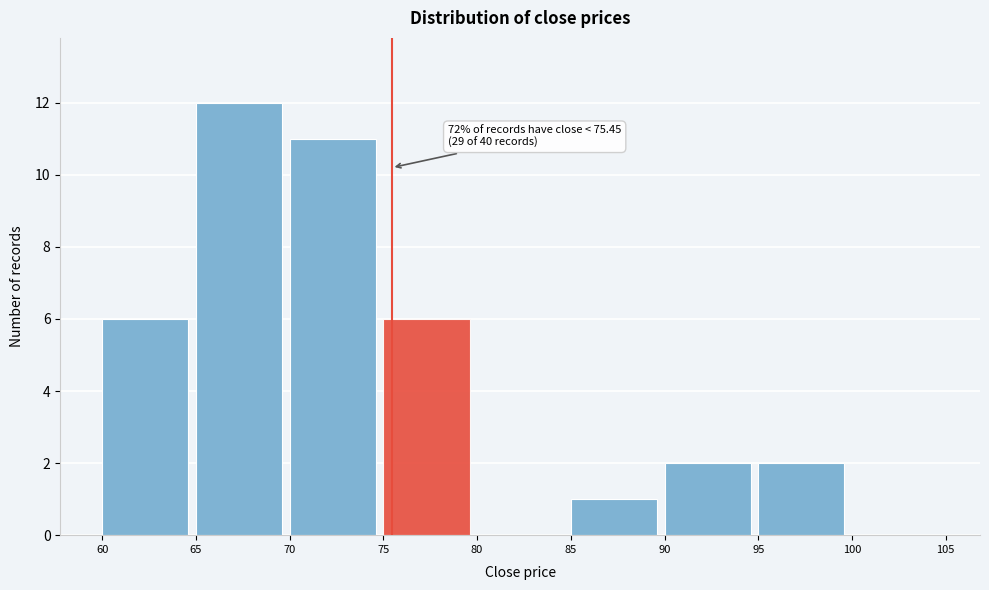

Over which range of the x-axis is the bar tallest?

65 to 70